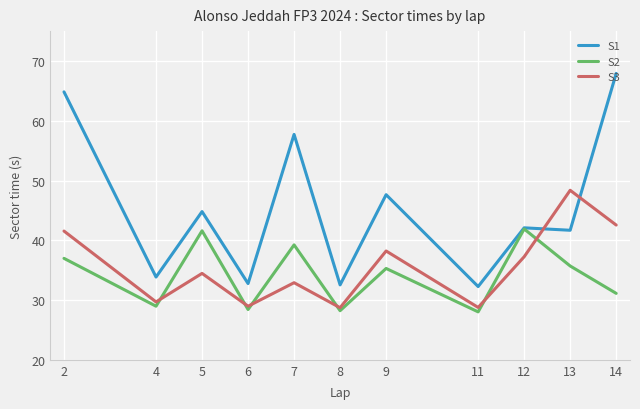

True or false: S2 has a value of 11.6 at 12.

False